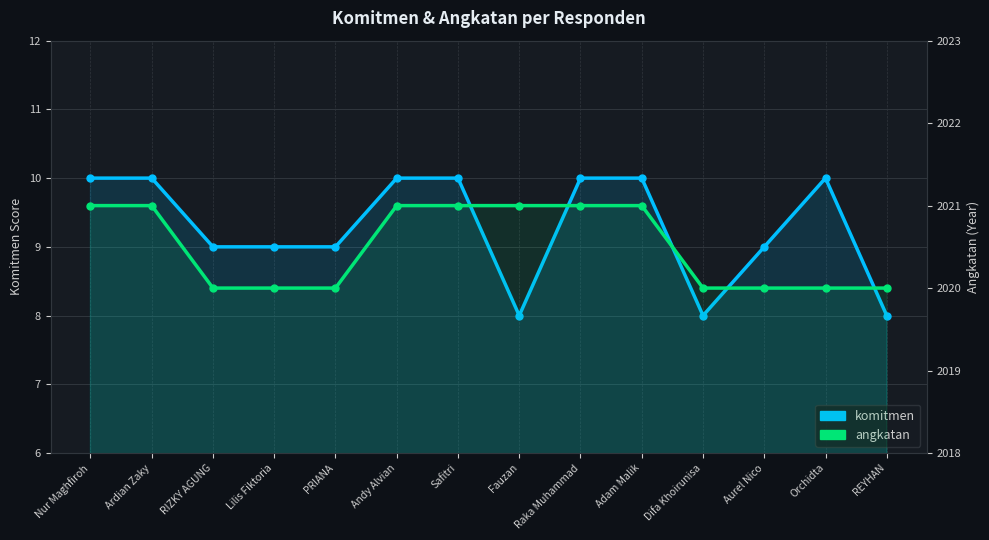

How many series are shown in this chart?

2